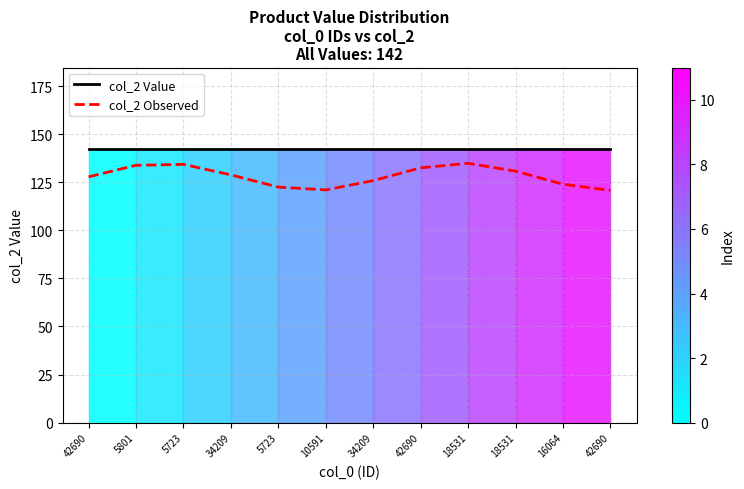

How many lines are shown in the chart?

2